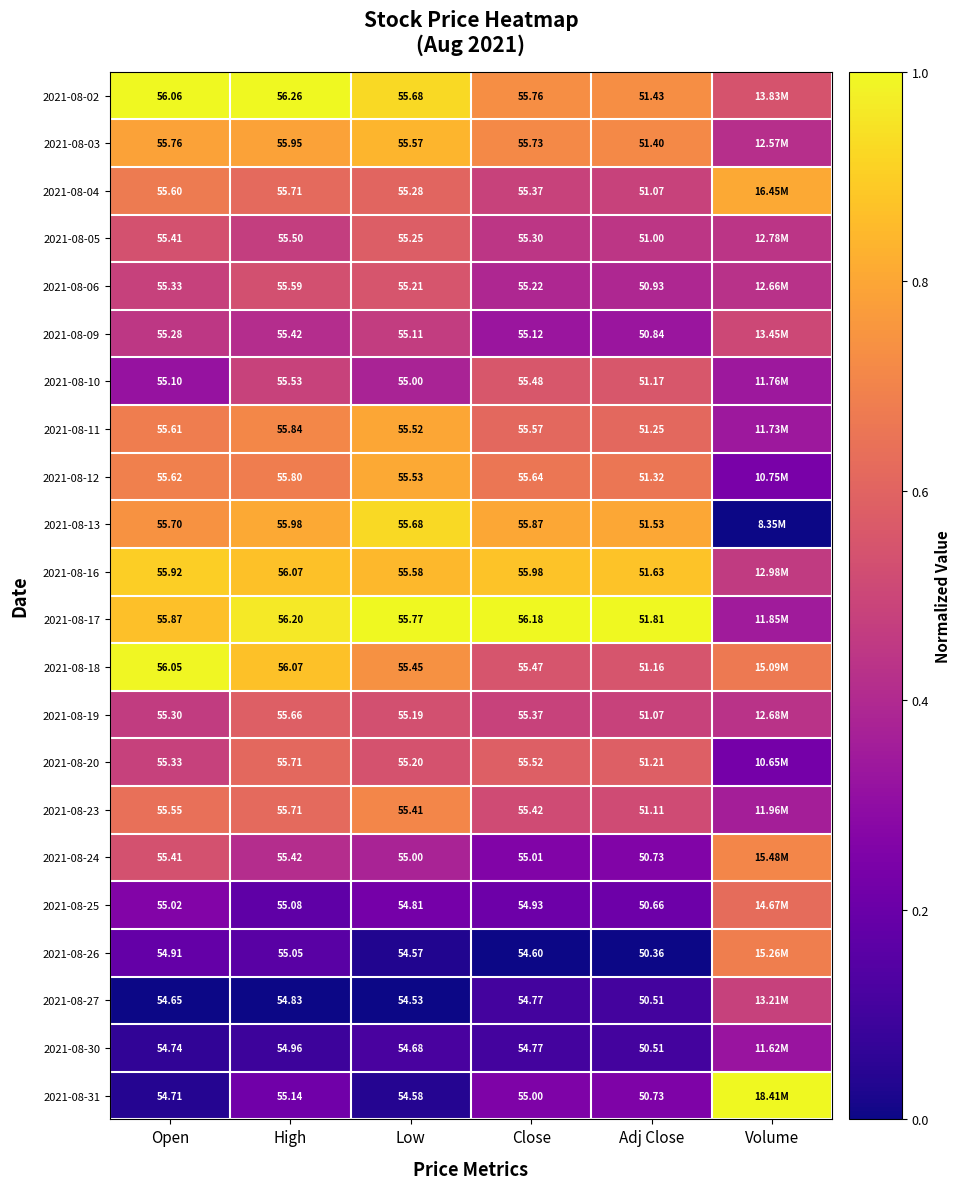

Is the value of 2021-08-10 at Close greater than the value of 2021-08-30 at High?

Yes